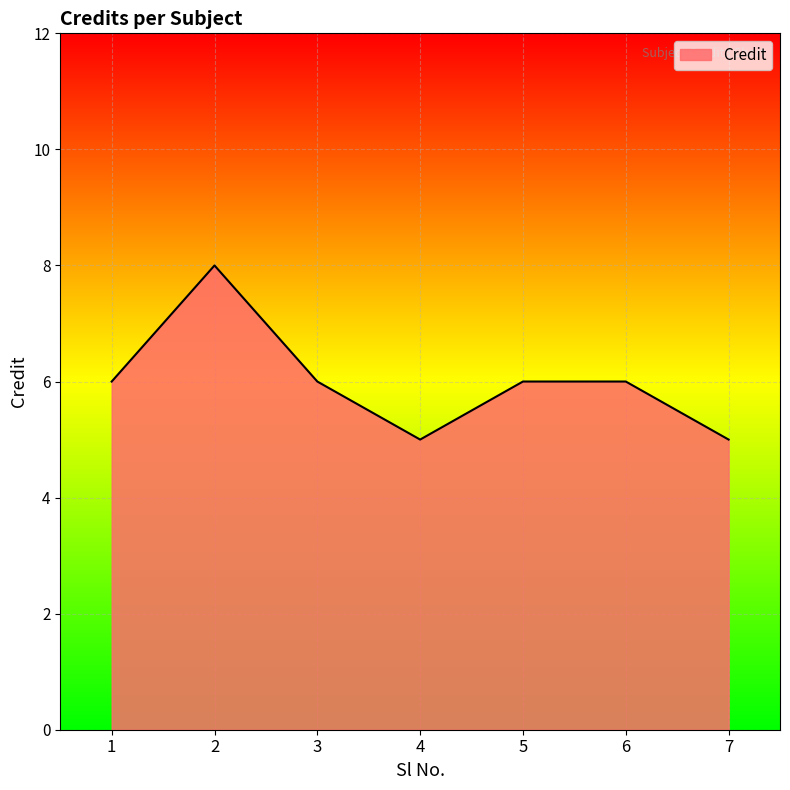

What is the greatest value displayed?

8